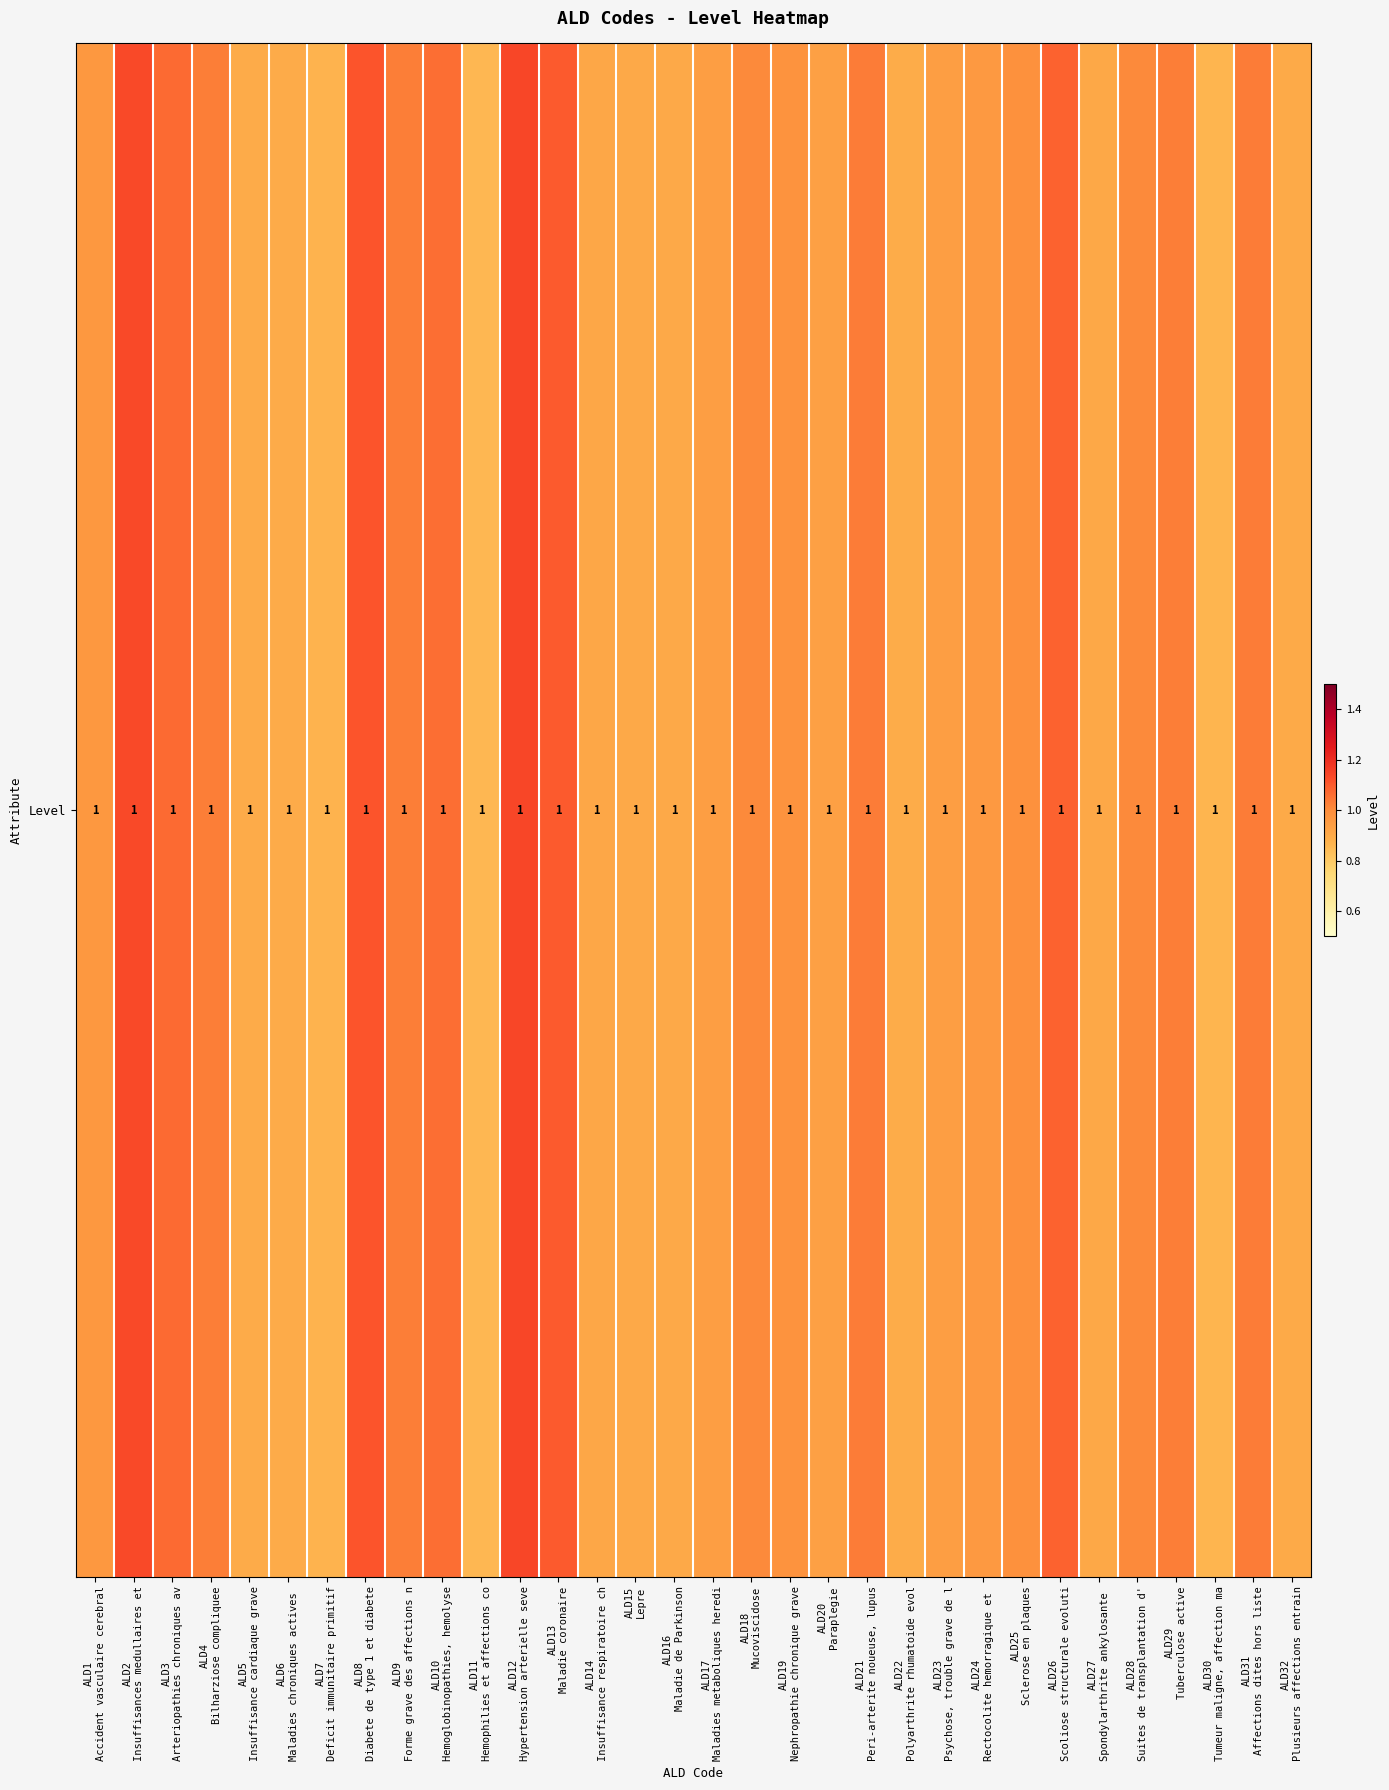

What is the greatest value displayed?

1.1